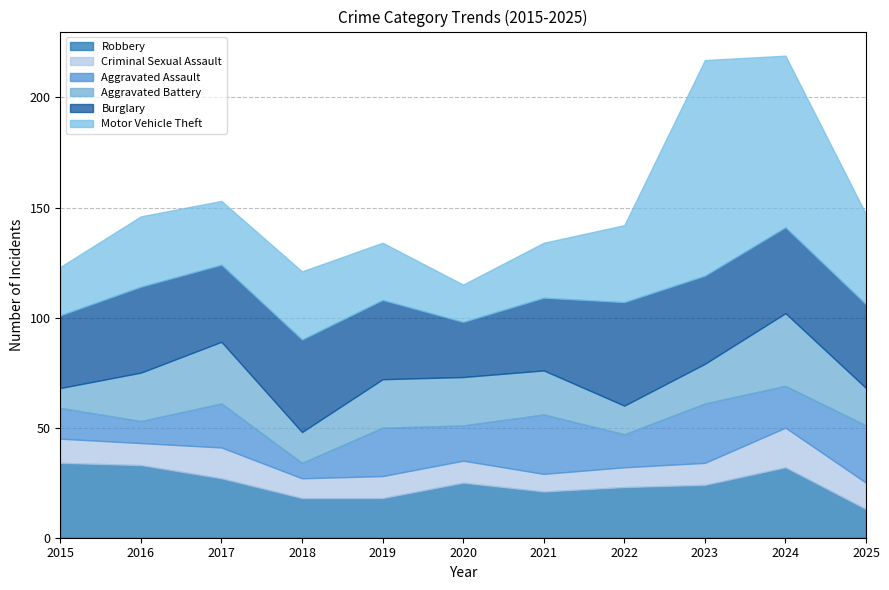

Is the value of Burglary at 2023 greater than the value of Aggravated Assault at 2018?

Yes